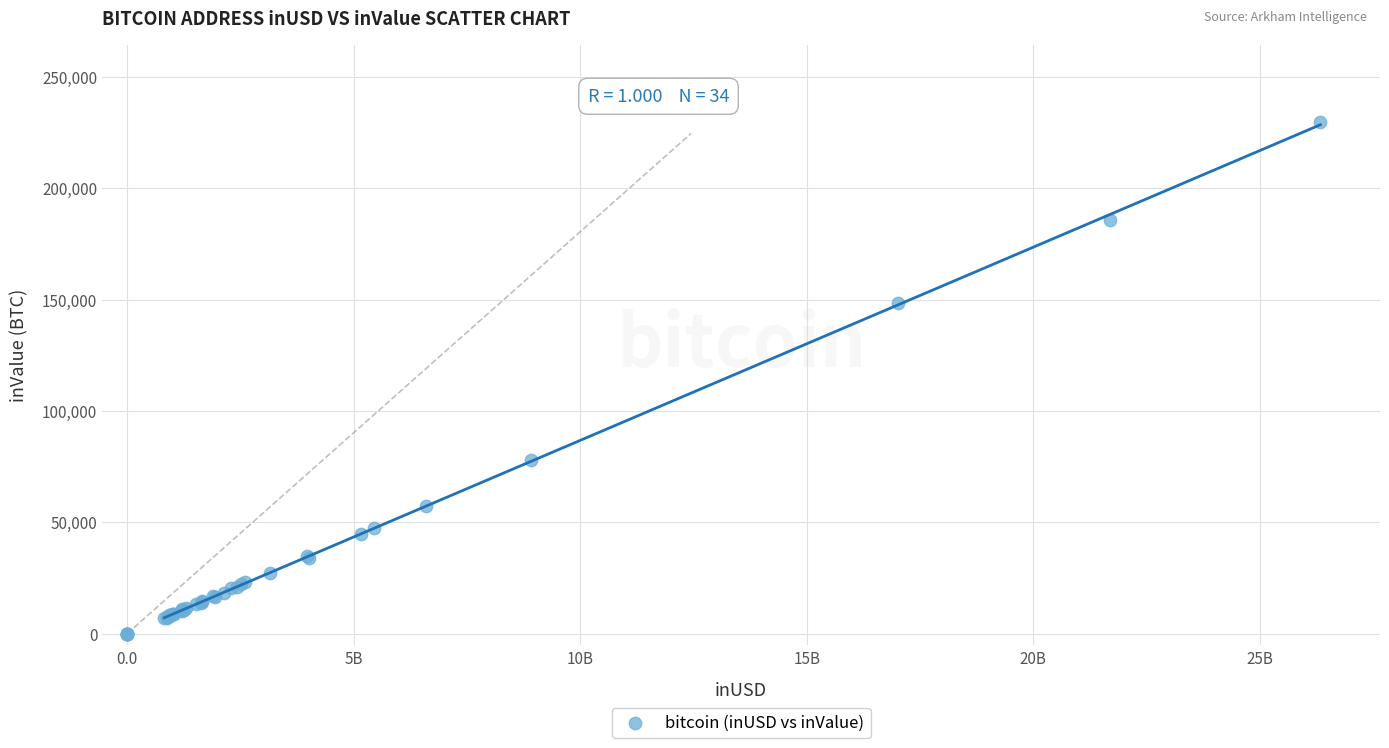

What Y value in the scatter plot is closest to 114901?

148585.6